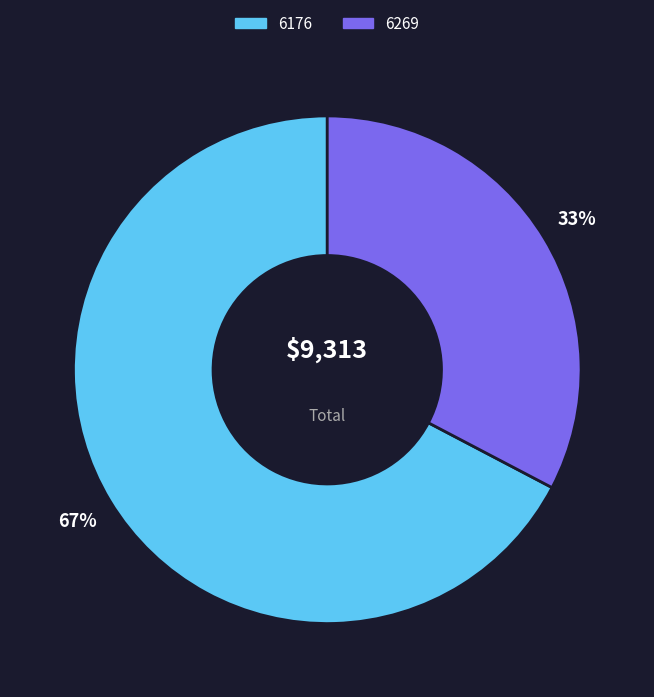

Does 6176 account for over 50% of the chart?

Yes